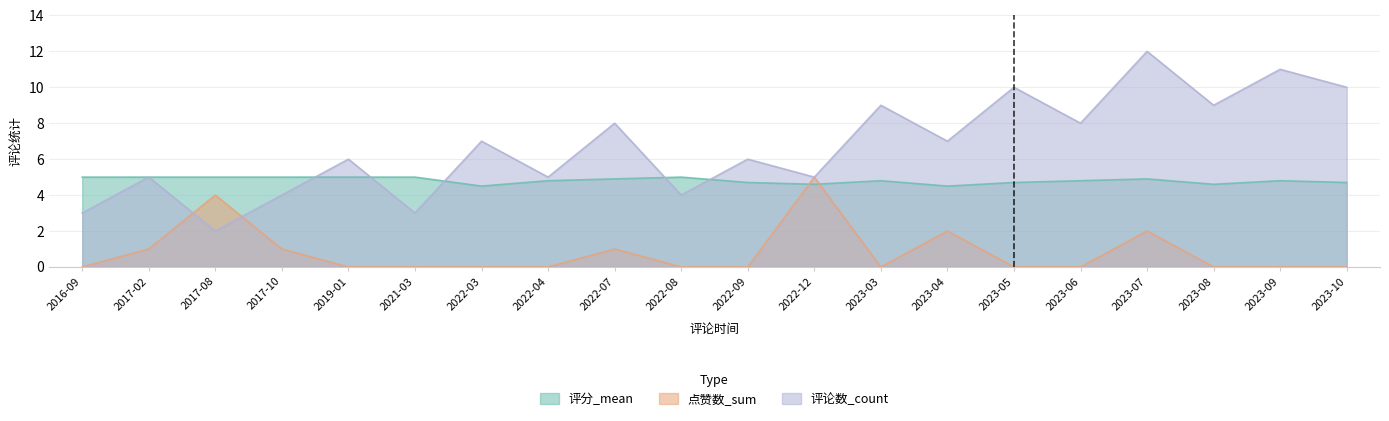

What is the sum of all 评论数_count values?

134.0